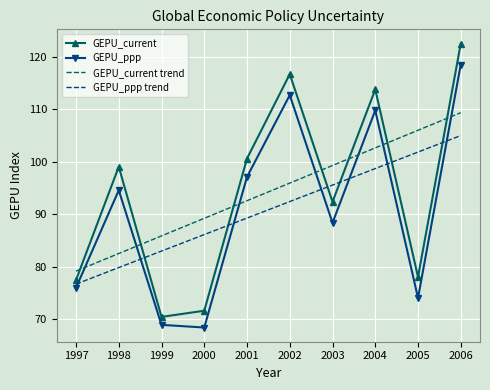

Which series has the largest range (max minus min)?

GEPU_current